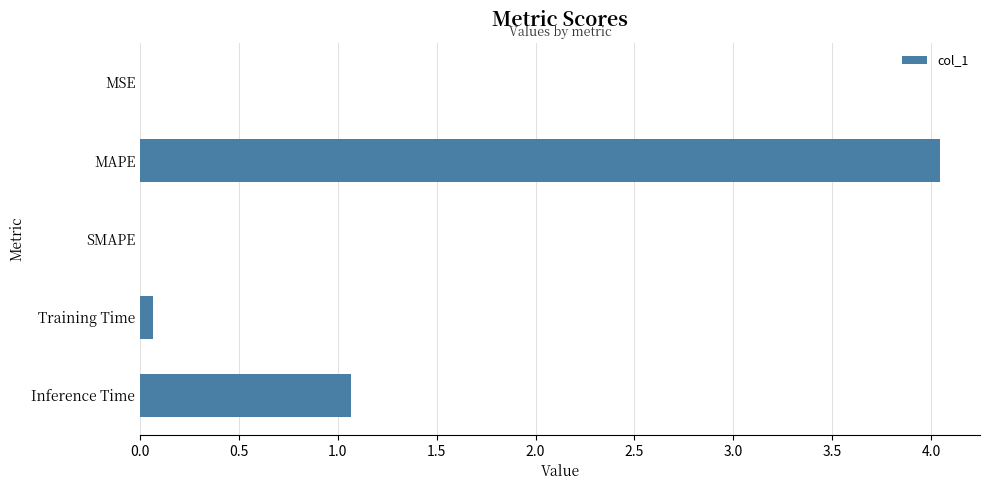

What is the ratio of the value at Inference Time to the value at MAPE?

0.3